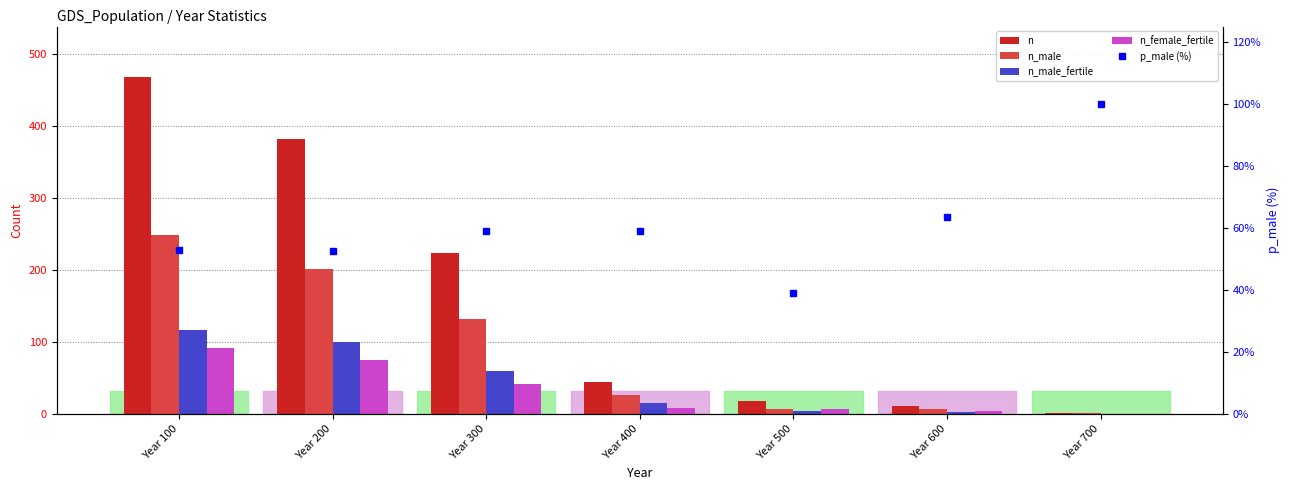

How many categories are shown in the chart?

7